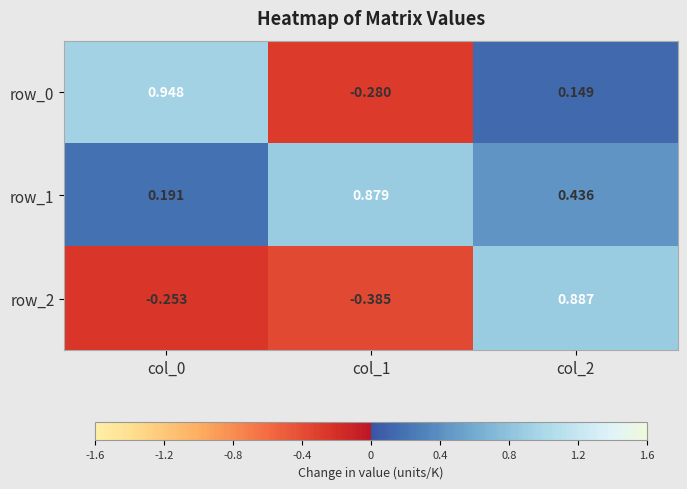

Is the value of row_0 at col_2 greater than the value of row_1 at col_0?

No